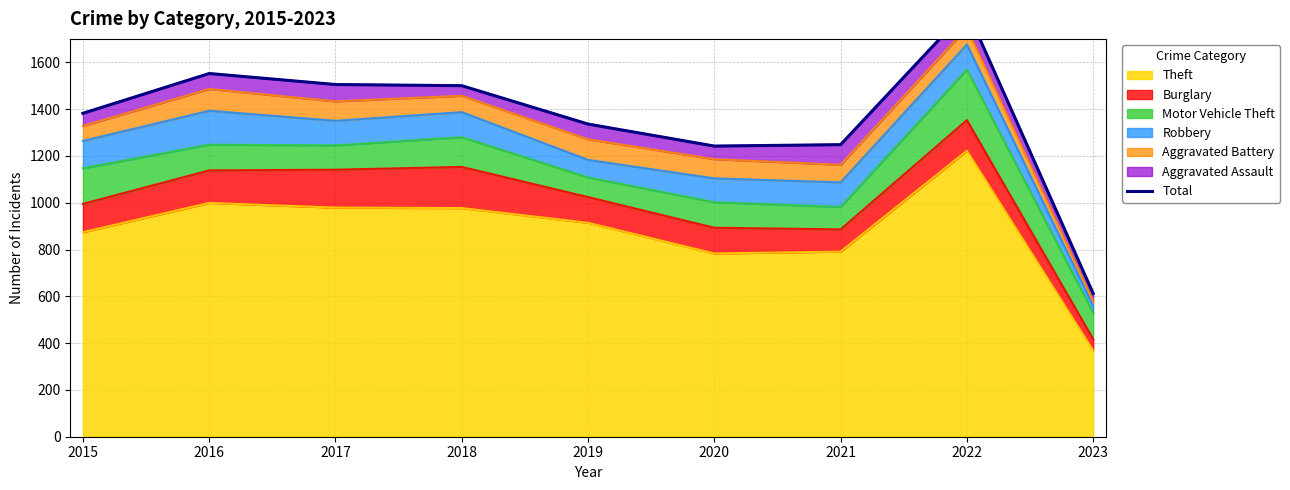

Which label corresponds to the smallest value in the chart?

2023